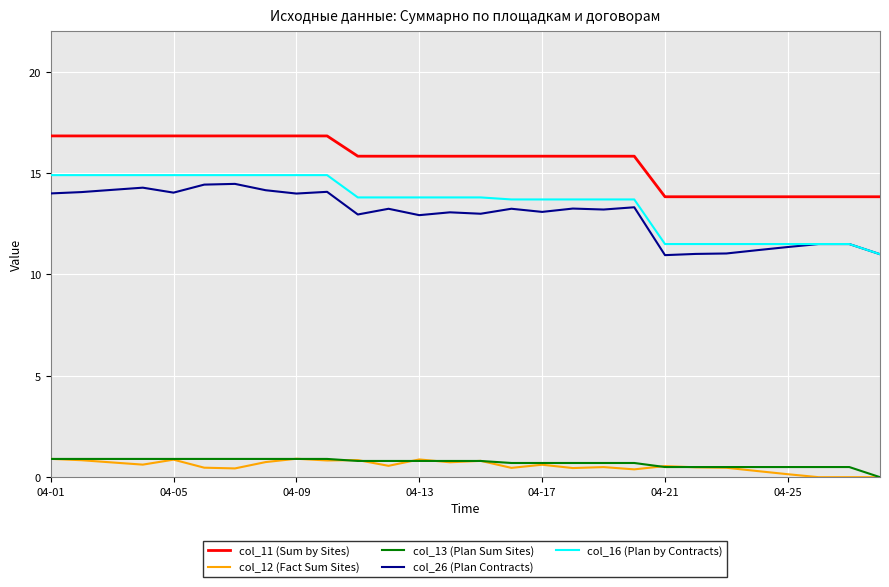

True or false: col_16 (Plan by Contracts) and col_12 (Fact Sum Sites) intersect in this chart.

False